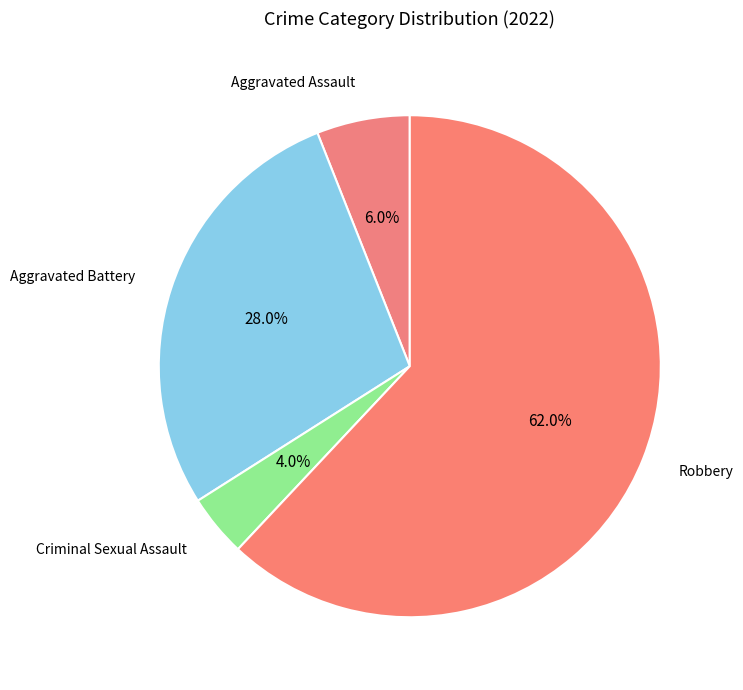

Count the number of slices in the pie.

4